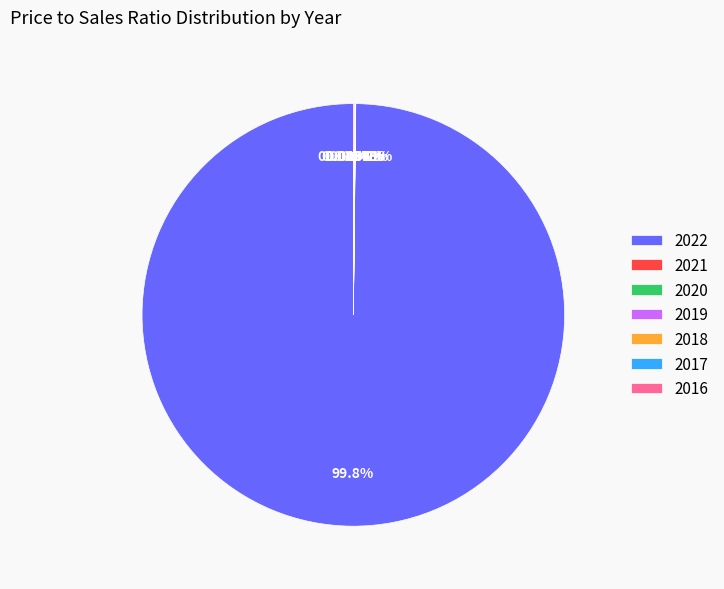

Is there any slice that represents more than half of the pie?

Yes